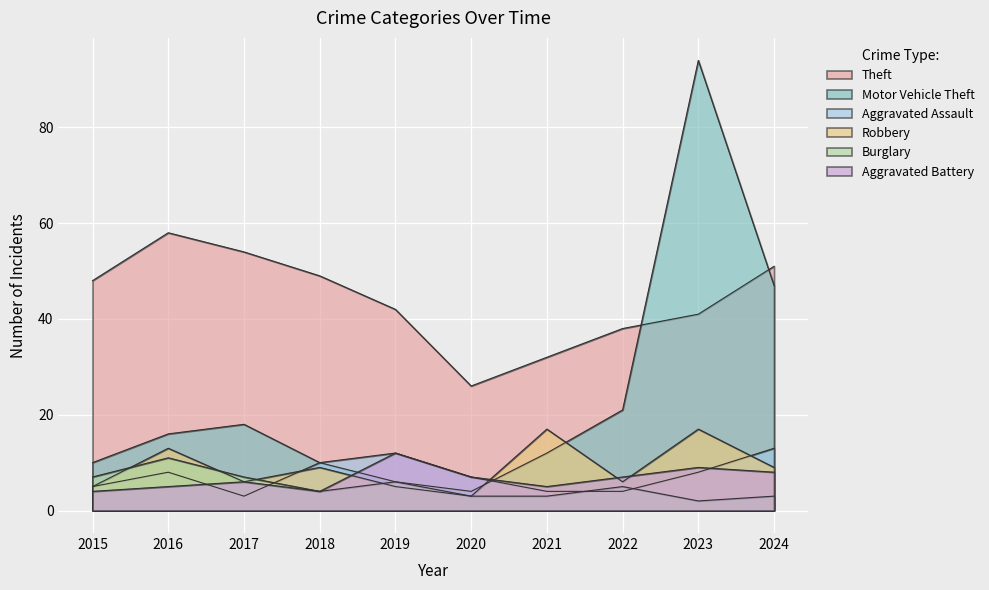

True or false: Theft has a value of 41 at 2023.

True